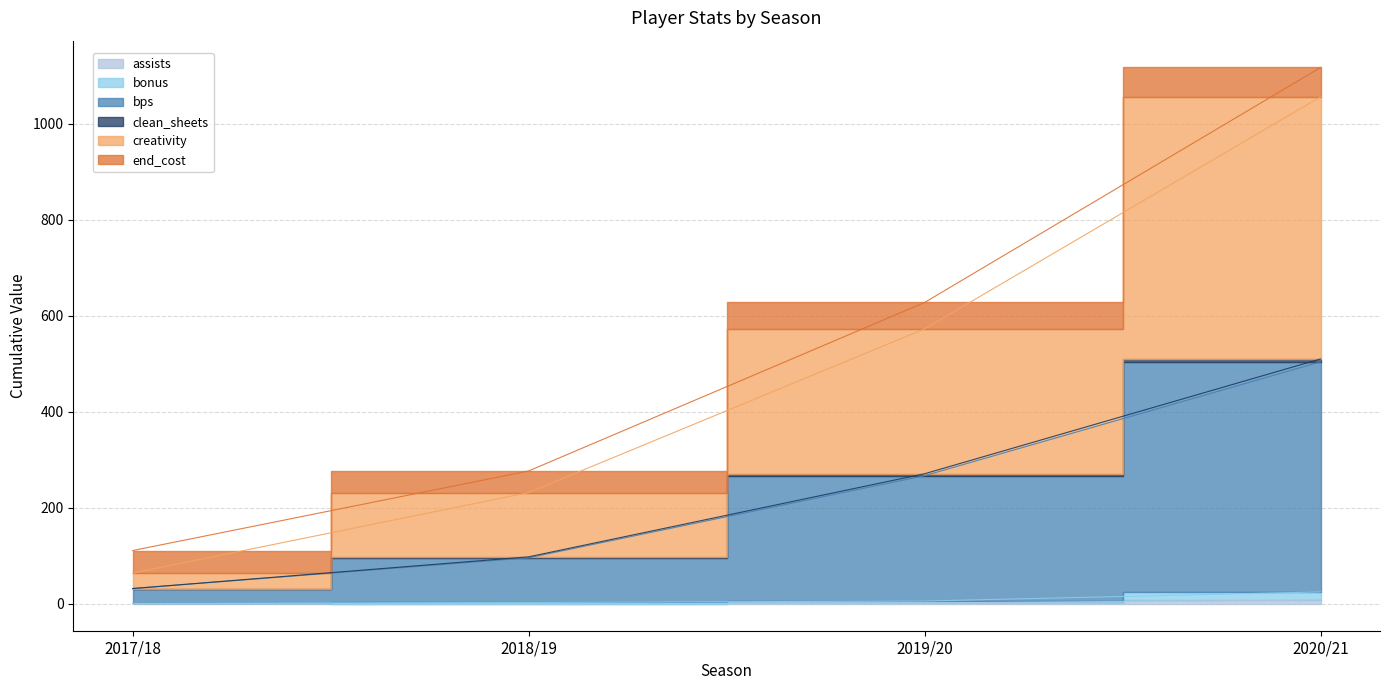

Where does the assists series first go above 2?

2020/21